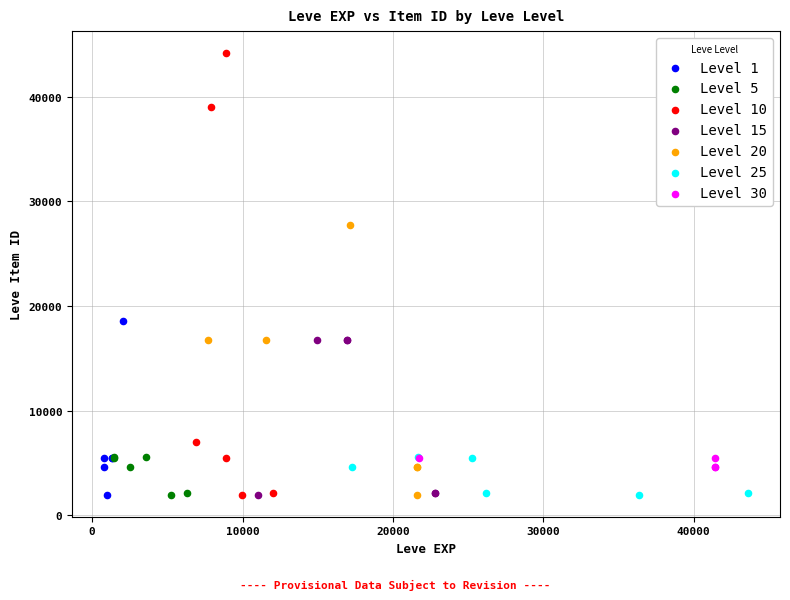

What are all the series names shown in the legend?

Level 1, Level 5, Level 10, Level 15, Level 20, Level 25, Level 30